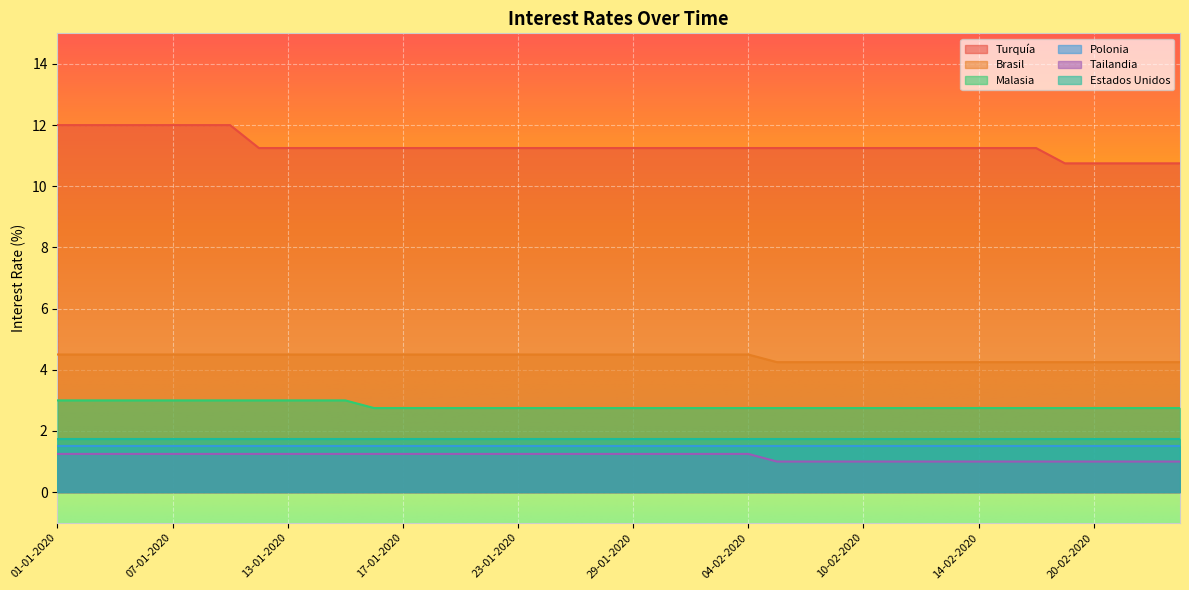

Is the value of Tailandia at 12-02-2020 greater than the value of Brasil at 21-01-2020?

No